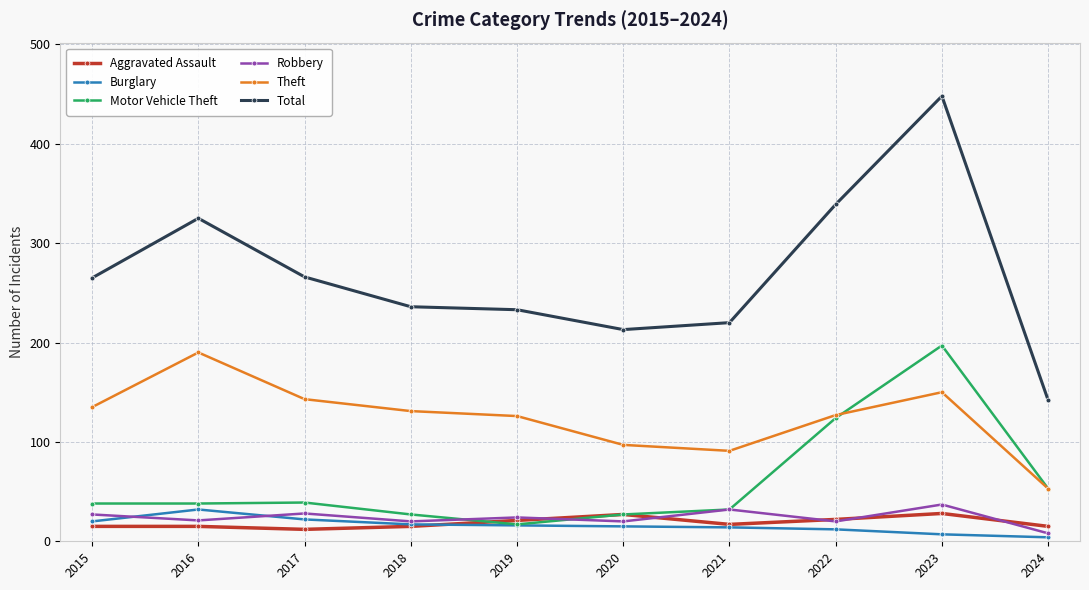

What is the spread (max minus min) of values at 2021?

206